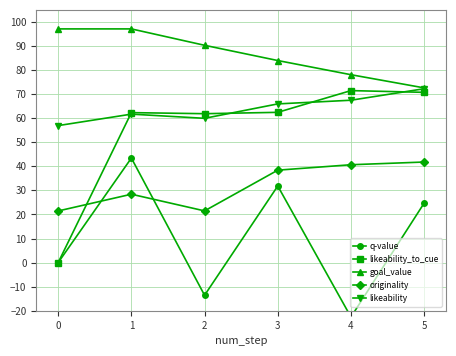

Which series has the largest range (max minus min)?

likeability_to_cue